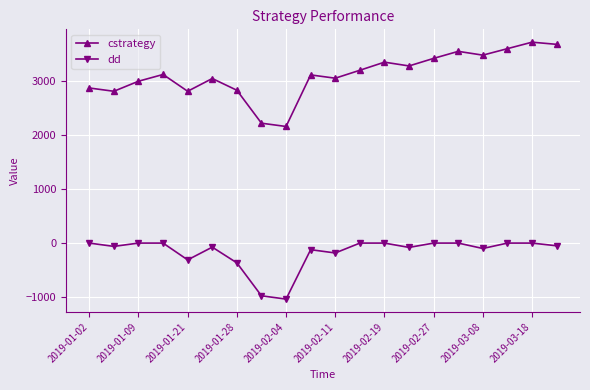

True or false: cstrategy and dd intersect in this chart.

False